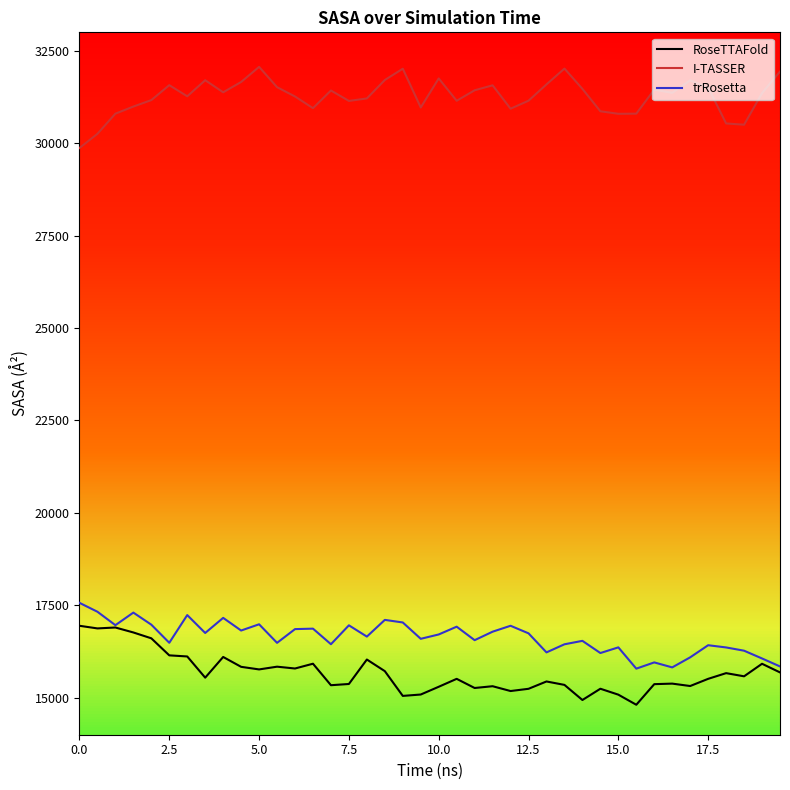

What is the lowest value of the I-TASSER series?

29871.0